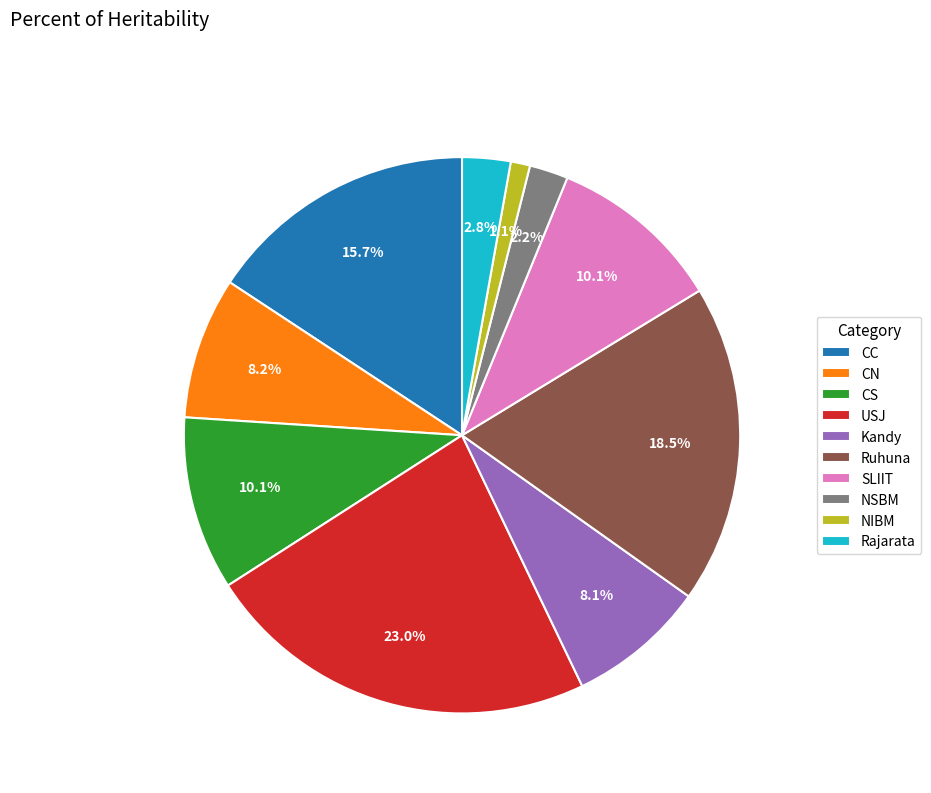

What percentage is the Kandy slice, to the nearest percent?

8%